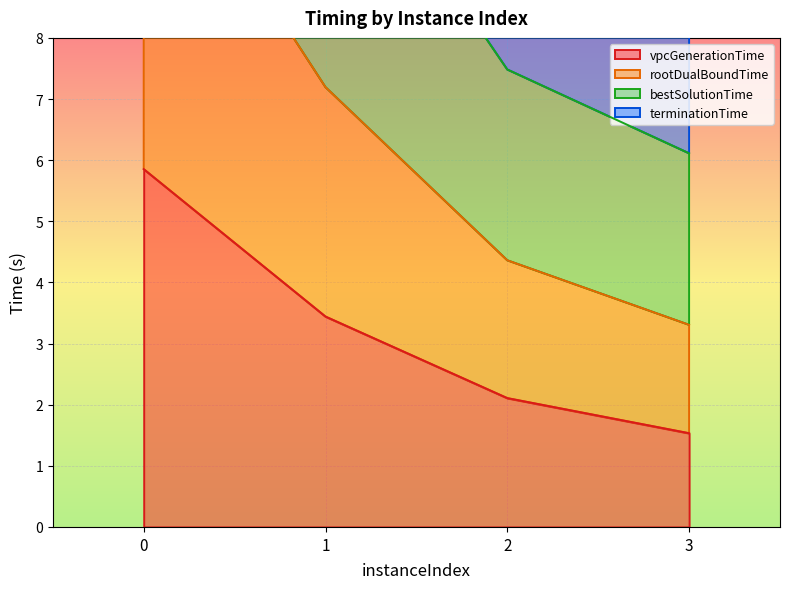

What is the average value of the terminationTime series?

6.7